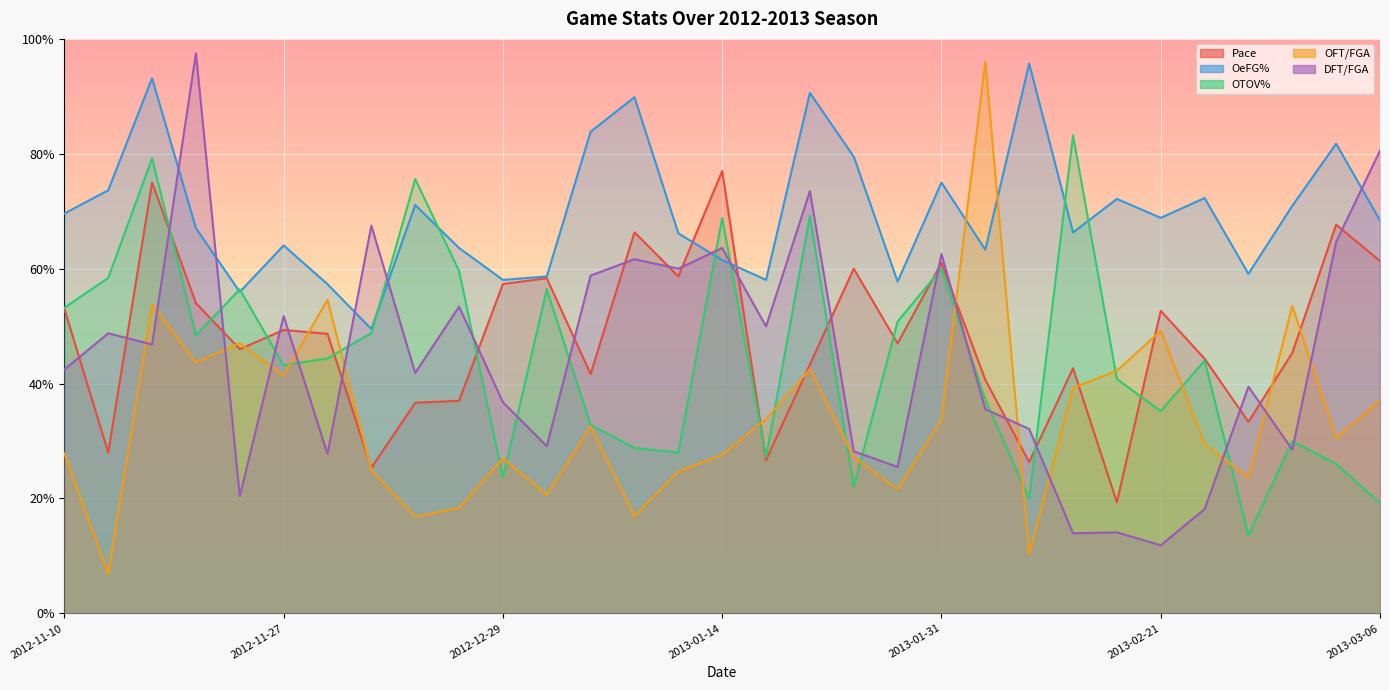

The value of DFT/FGA at 2013-01-03 is 12.8. True or false?

False